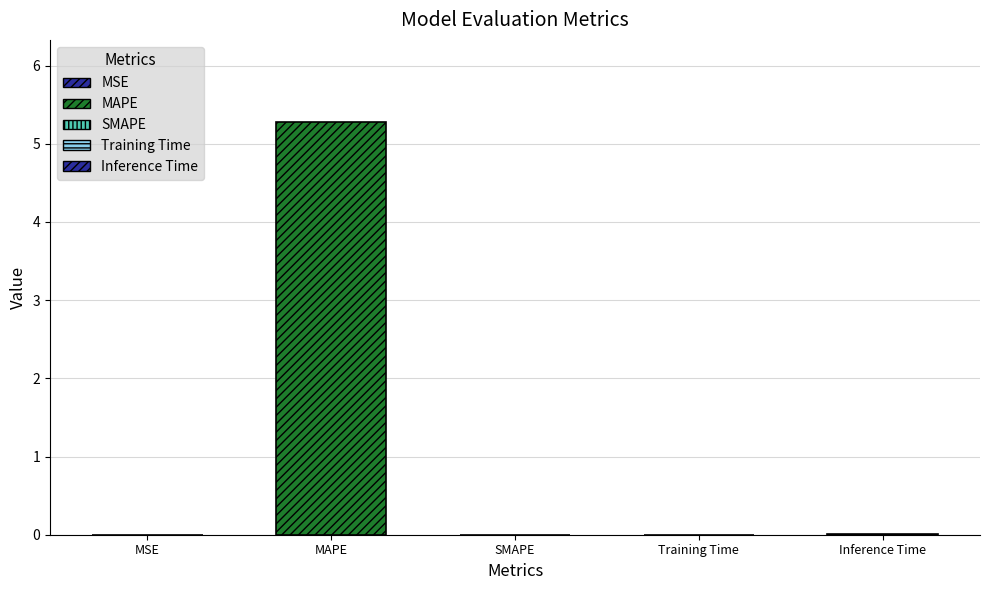

True or false: the data shows 5.3 at MAPE.

True